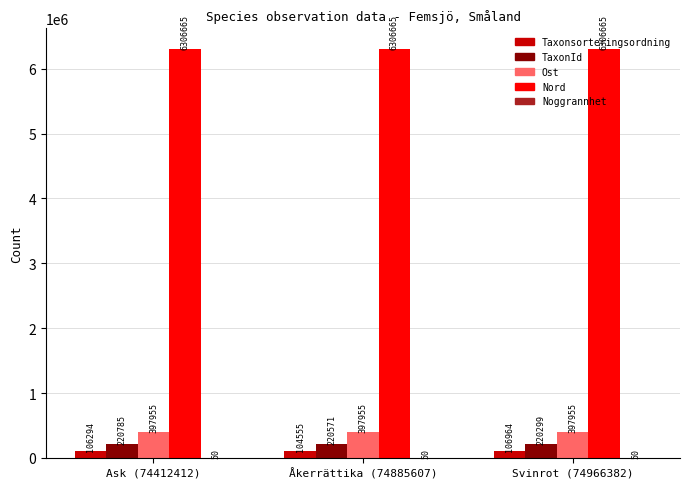

What is the highest value of the Ost series?

397955